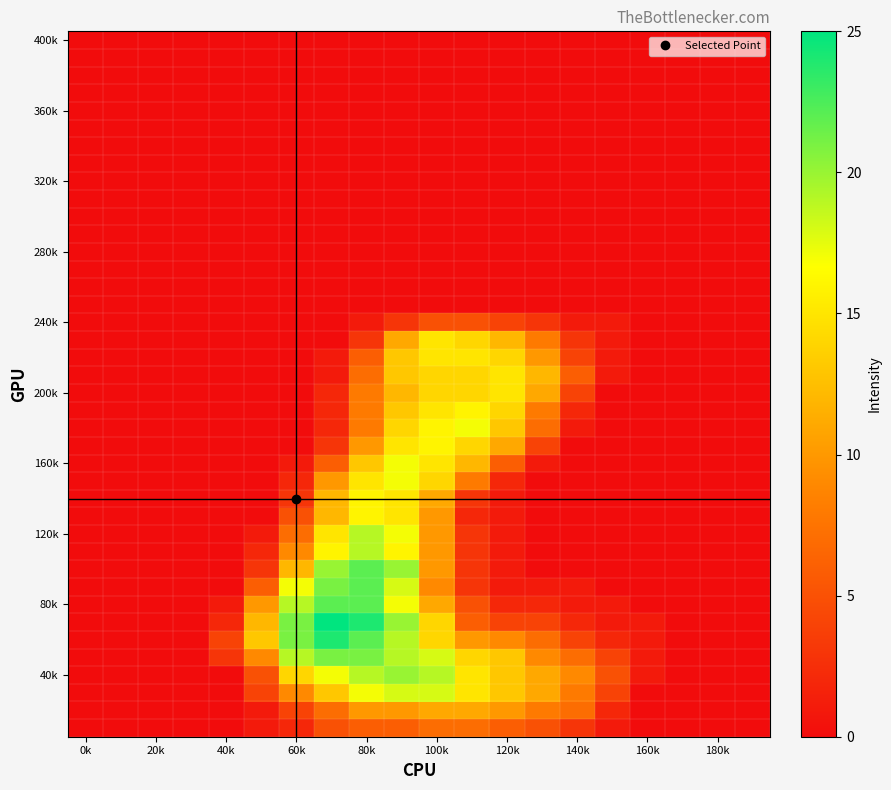

How many data points does each series have?

20